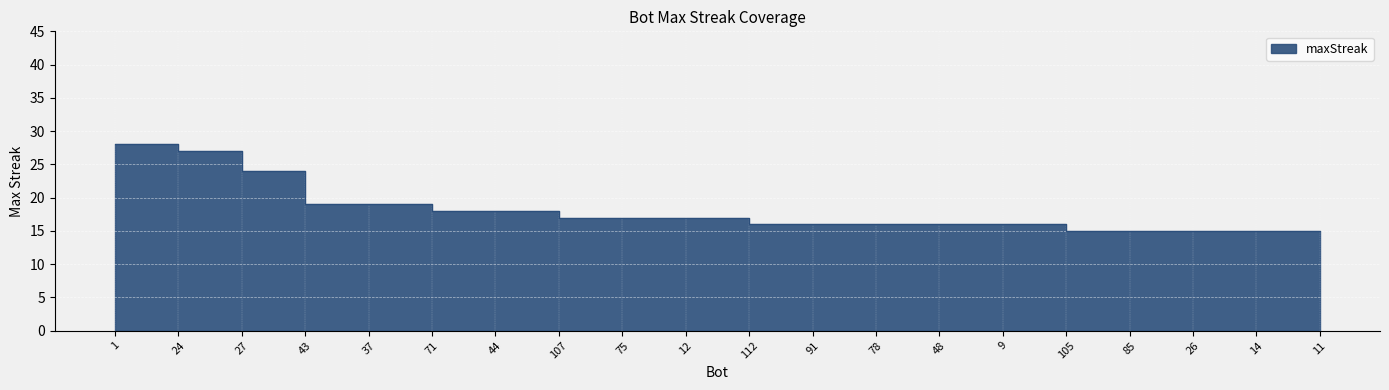

Where is the data nearest to the value 21?

43